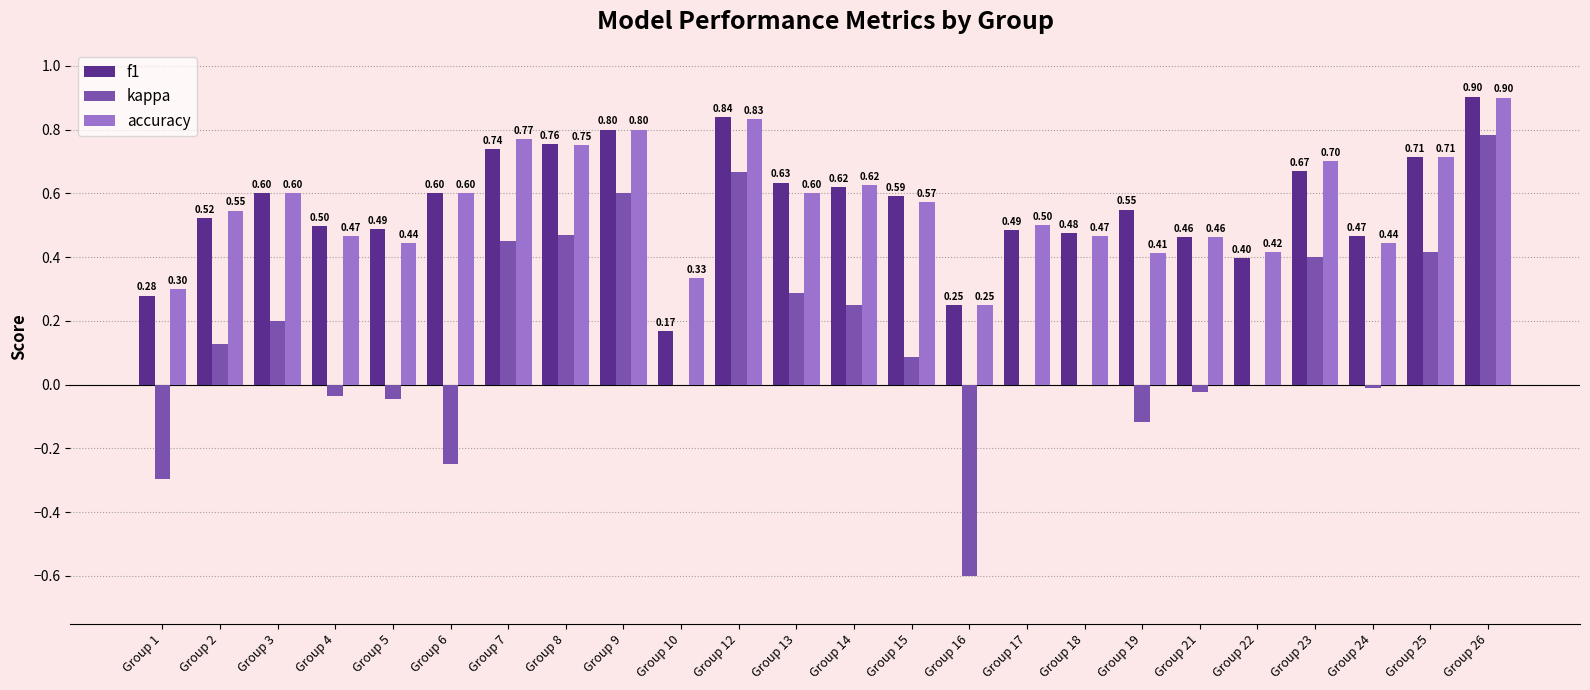

How many accuracy values are between 0 and 1?

24